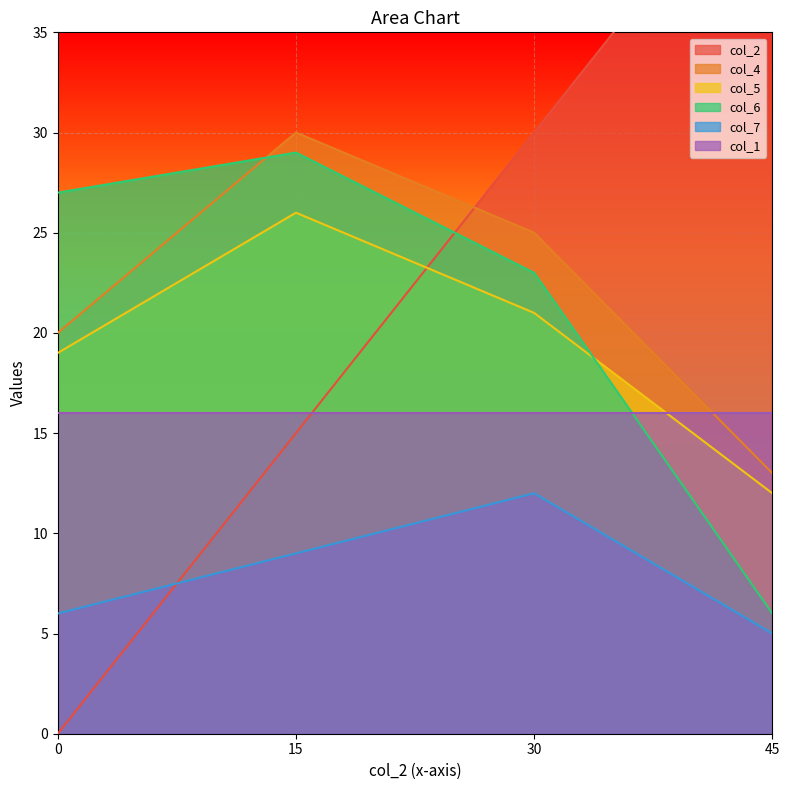

List the labels in order of col_7 value, largest first.

30, 15, 0, 45